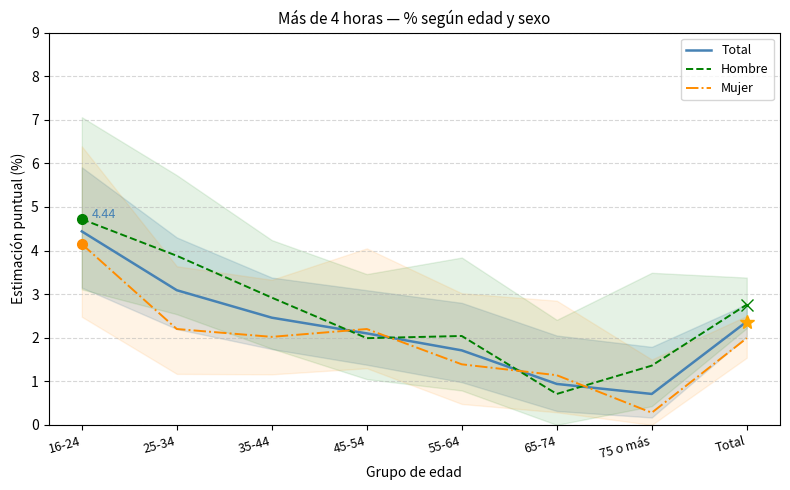

Reading right to left, extract all data points from this chart.

Total: 2.4	0.7	0.9	1.7	2.1	2.5	3.1	4.4
Hombre: 2.8	1.4	0.7	2.0	2.0	2.9	3.9	4.7
Mujer: 2.0	0.3	1.1	1.4	2.2	2.0	2.2	4.2